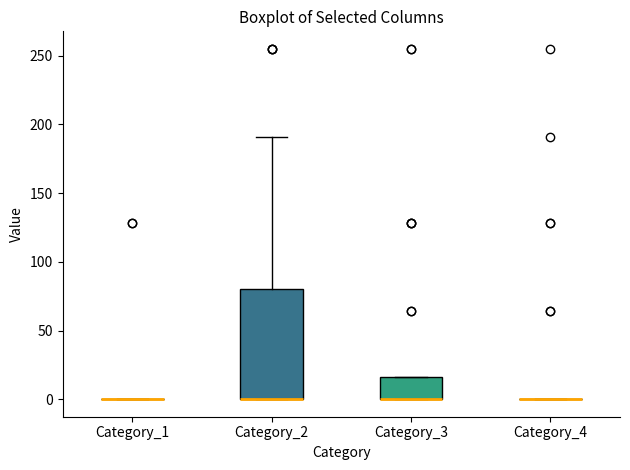

Reading left to right, read every box against the y-axis: the position of its median line, the range the box covers, and the ends of its whiskers. The values are not printed on the chart, so give them approximately, as read against the axis.

Category_1: box collapsed to a line at 0, whiskers 0 to 0
Category_2: median 0 (drawn on the box's lower edge), box 0 to 80, whiskers 0 to 190
Category_3: median 0 (drawn on the box's lower edge), box 0 to 15, whiskers 0 to 15
Category_4: box collapsed to a line at 0, whiskers 0 to 0